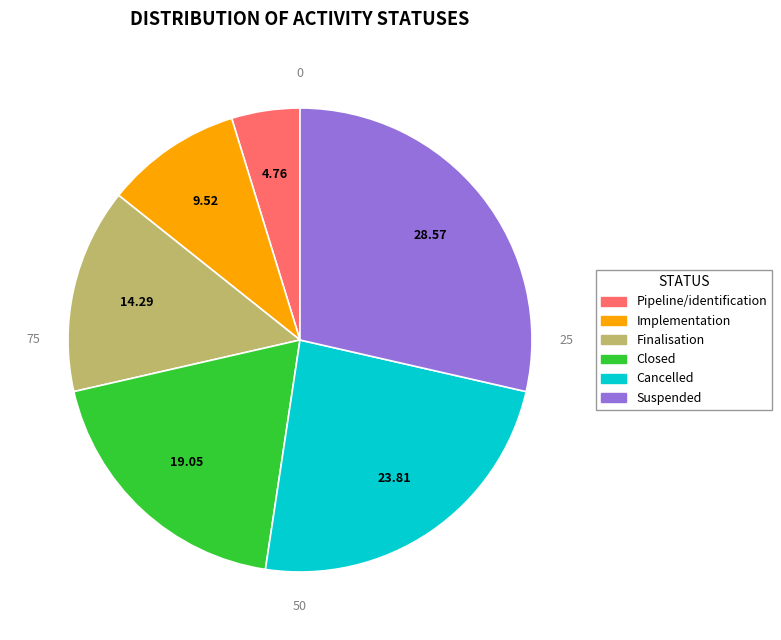

Is the sum of Finalisation and Pipeline/identification greater than half?

No